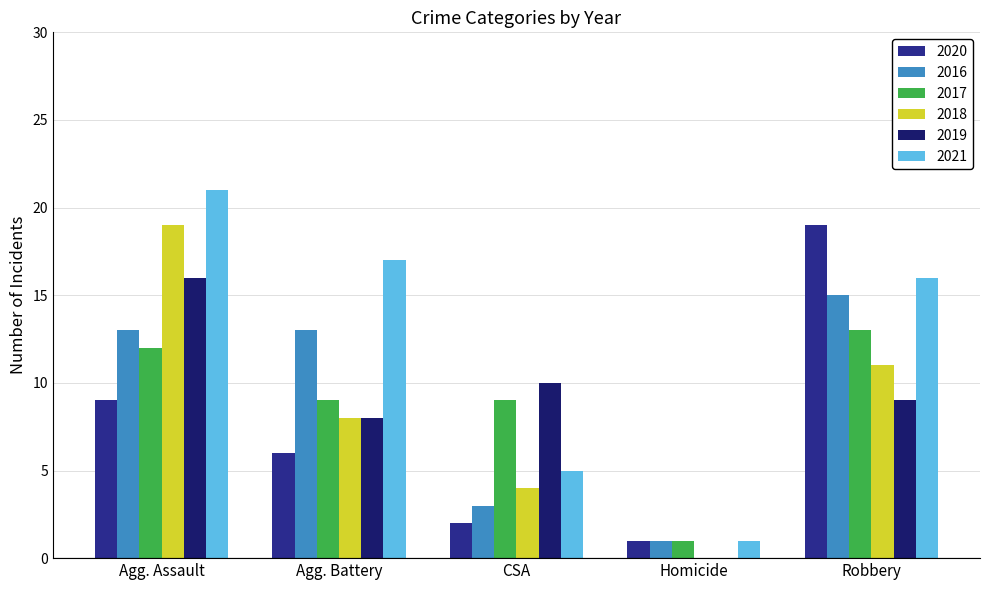

Is it true that 2021 equals 17 at Agg. Battery?

True